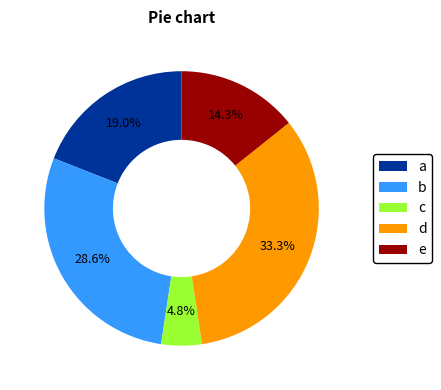

What is the smallest slice in the pie chart?

c